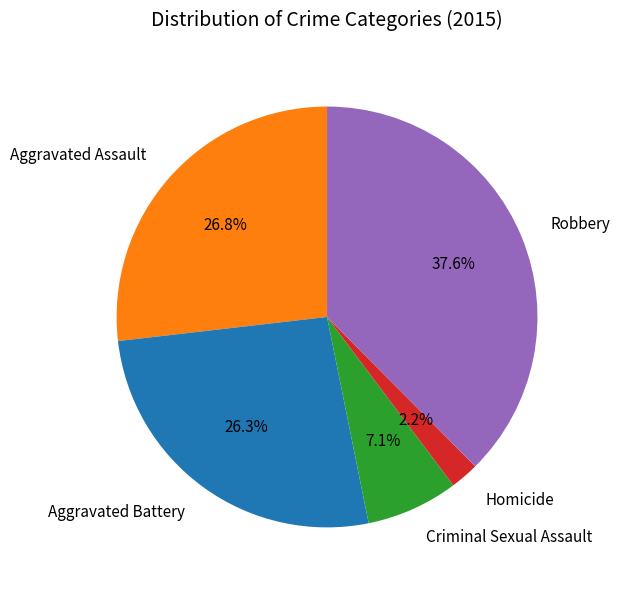

Combined, what portion of the pie is Robbery and Aggravated Battery?

63.9%